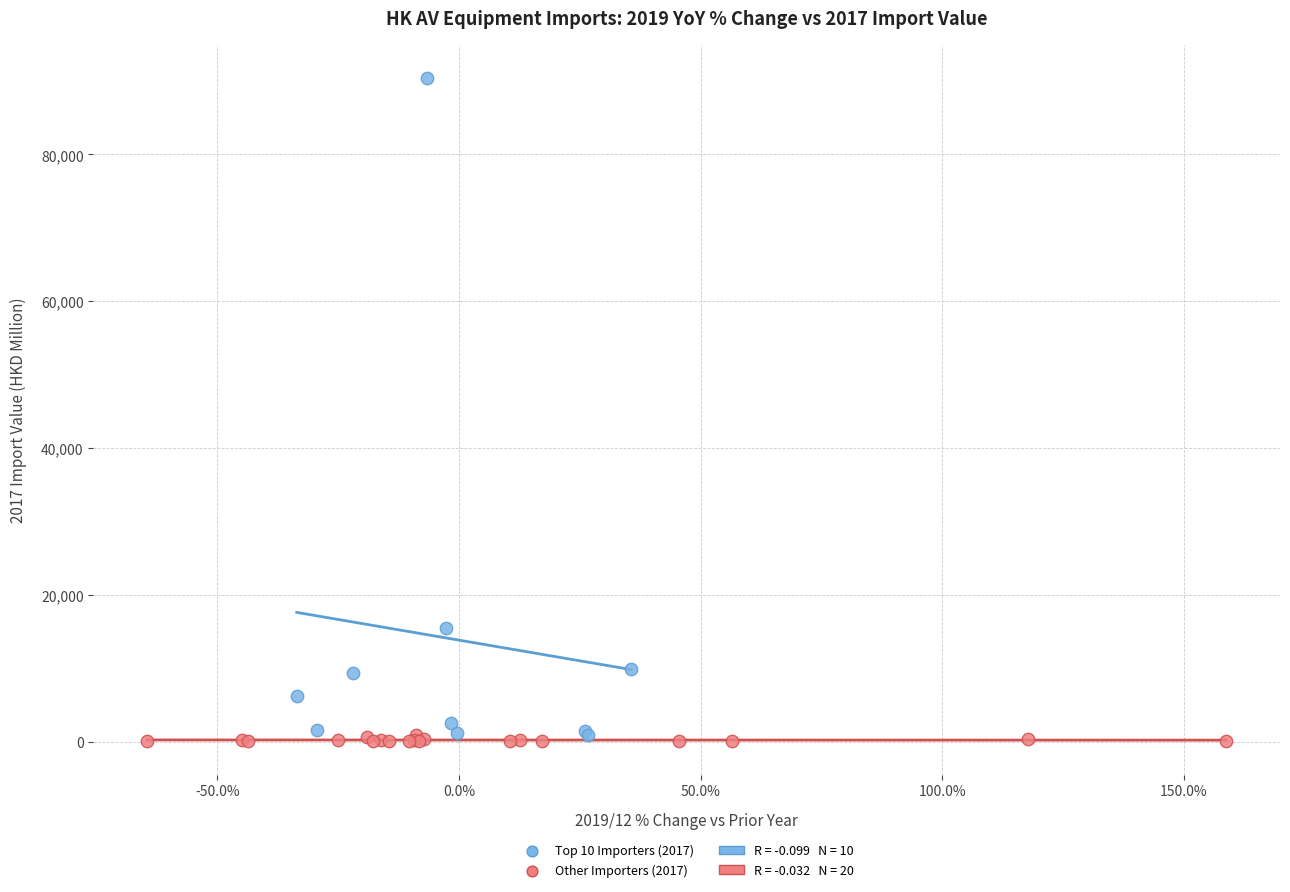

Which series reaches the minimum Y coordinate?

Other Importers (2017)